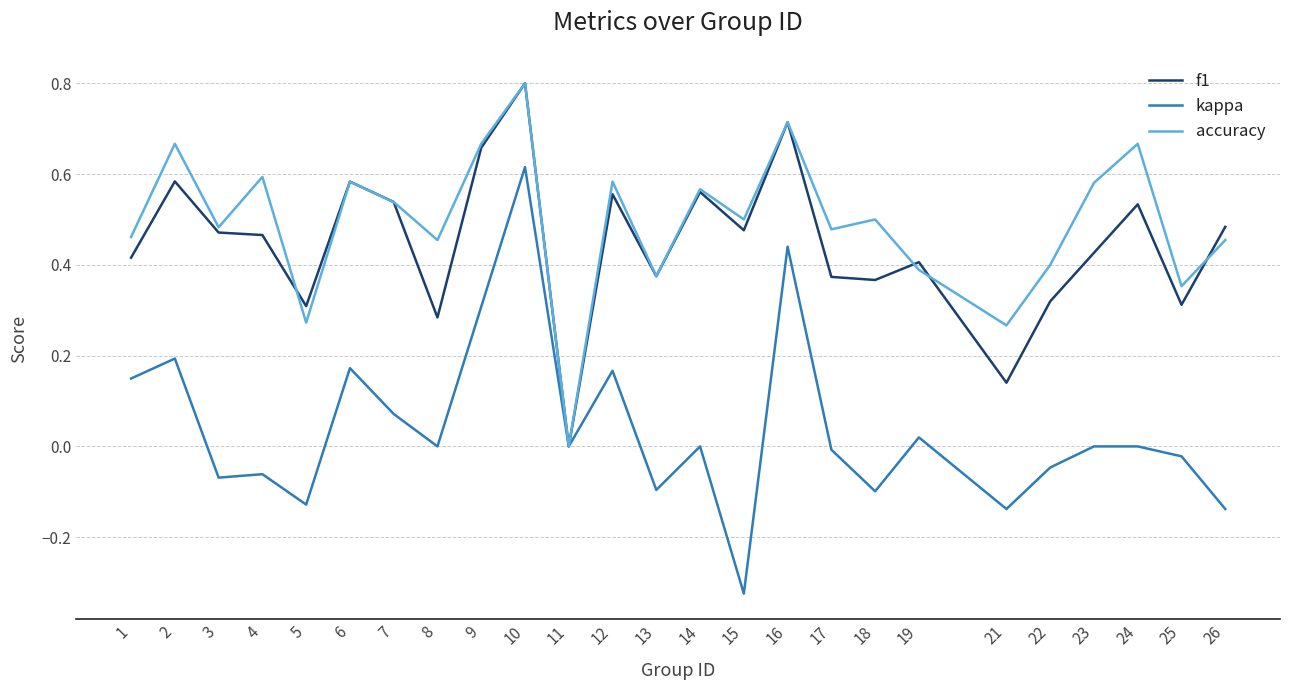

True or false: f1 has more than 2 points higher than both neighbors.

True